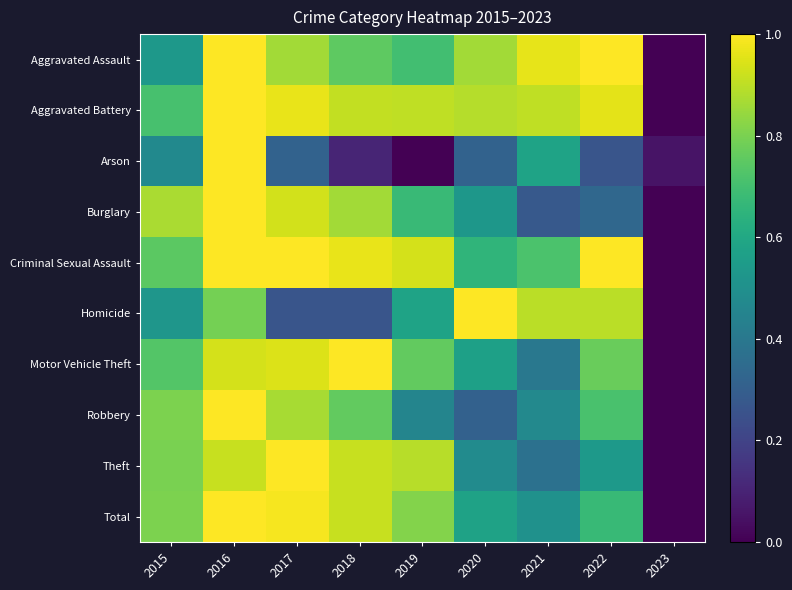

At 2022, list the series in order from largest to smallest.

Aggravated Assault, Criminal Sexual Assault, Aggravated Battery, Homicide, Motor Vehicle Theft, Robbery, Total, Theft, Burglary, Arson